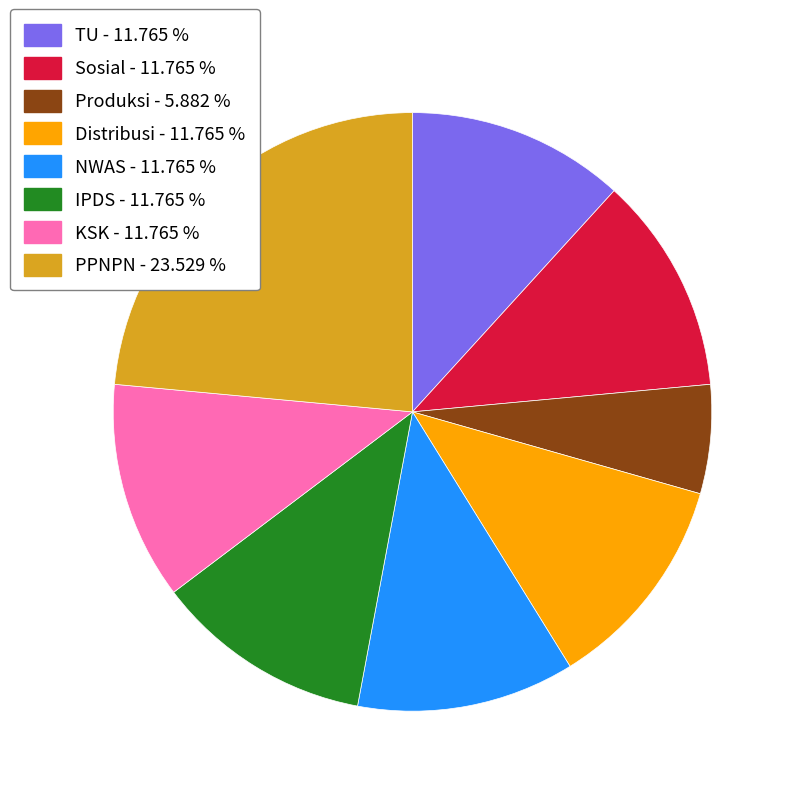

What is the largest slice in the pie chart?

PPNPN - 23.529 %